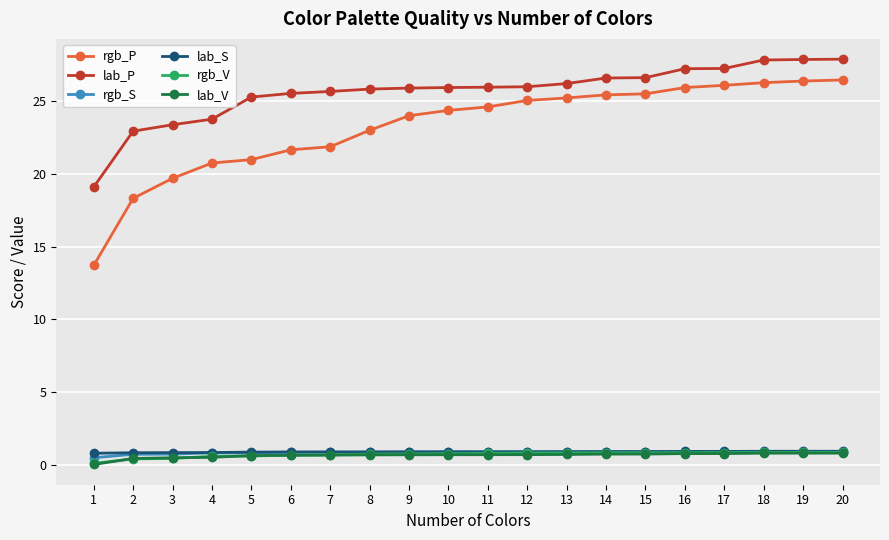

True or false: rgb_S and rgb_P intersect in this chart.

False